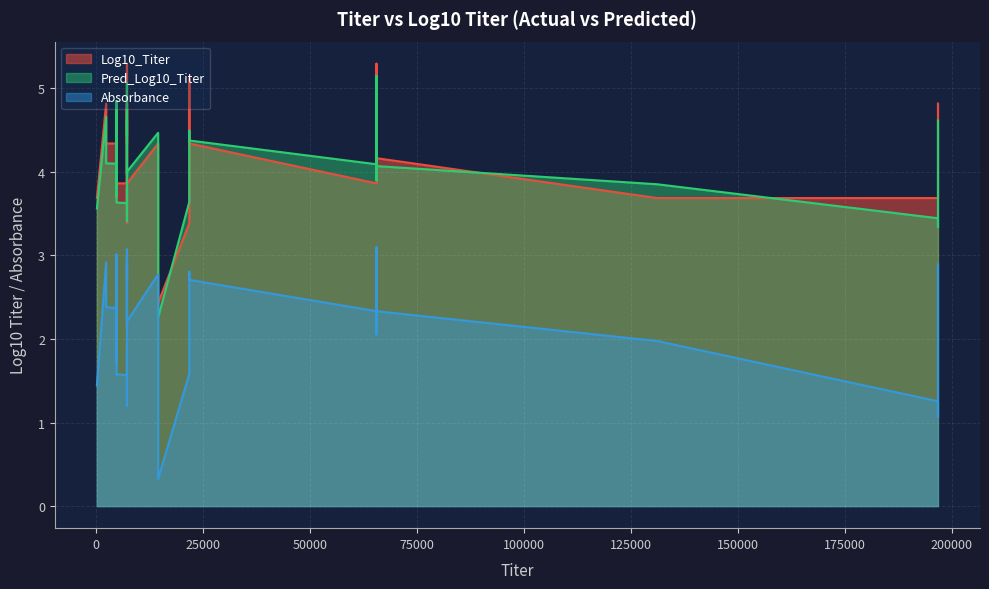

True or false: Log10_Titer has a value of 6.6 at 65610.

False